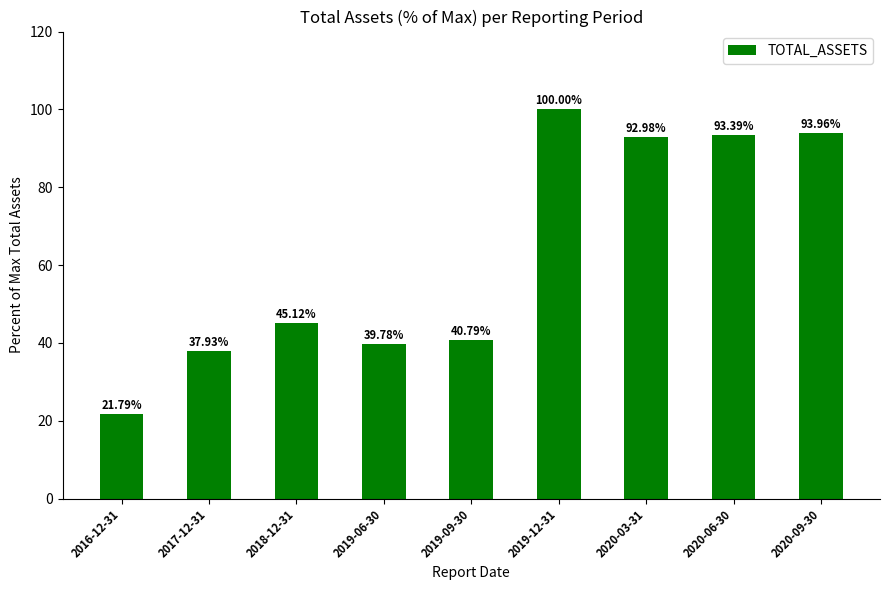

What is the maximum value shown in the chart?

100.0